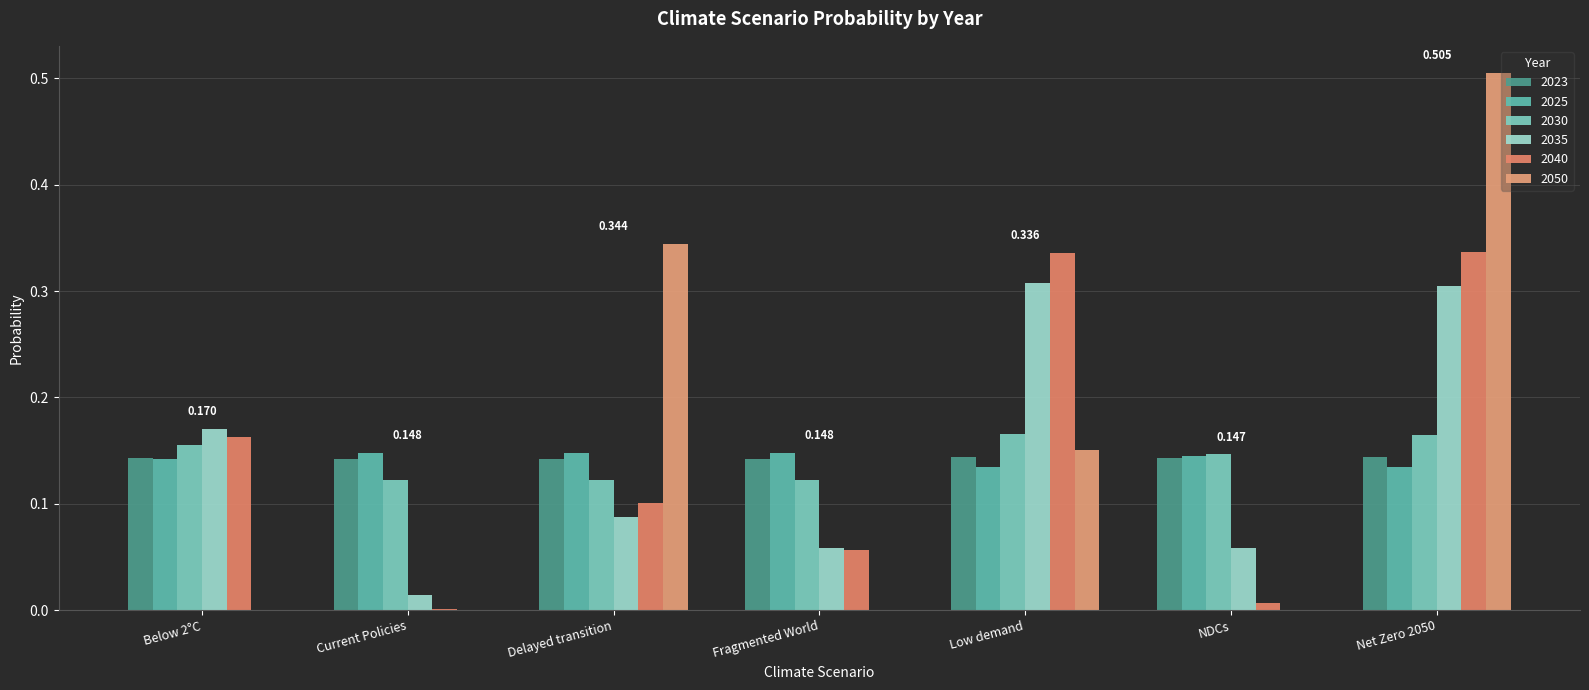

What is the lowest value of the 2023 series?

0.1